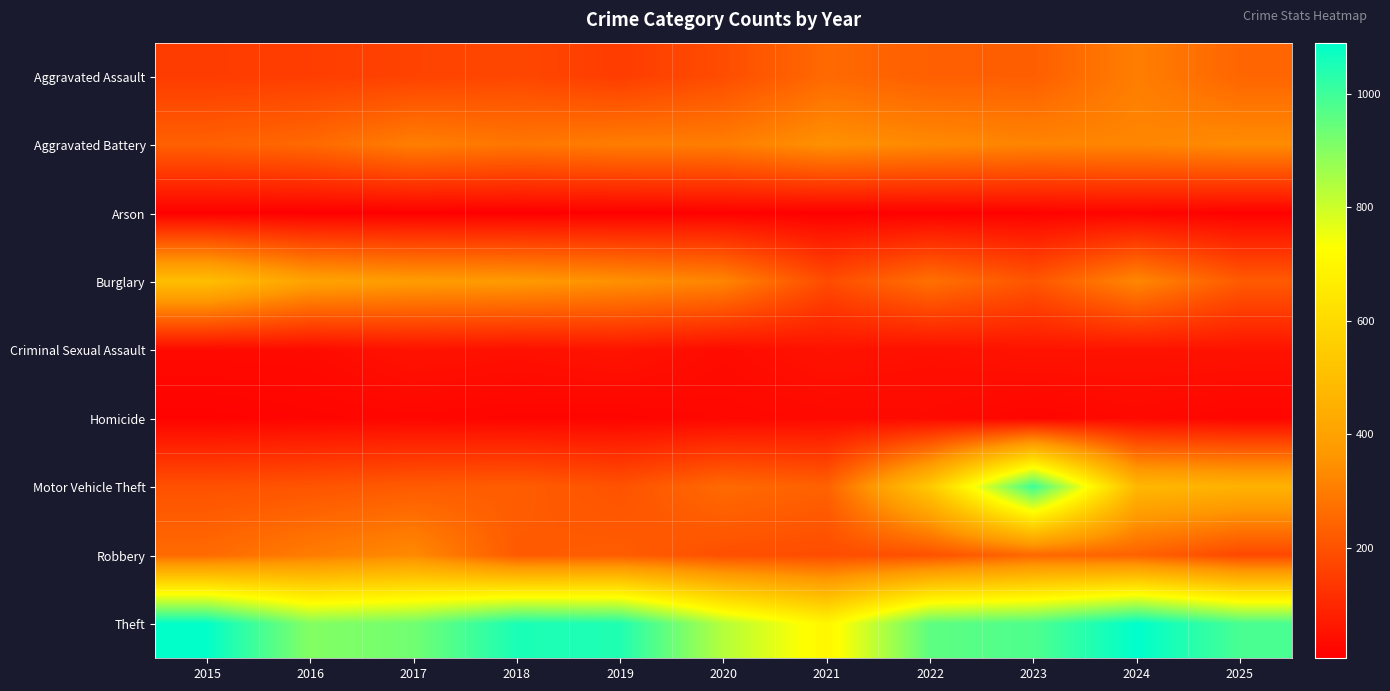

Reading left to right, transcribe all the data shown in this chart.

Aggravated Assault: 2015=148	2016=153	2017=163	2018=174	2019=149	2020=187	2021=255	2022=231	2023=228	2024=305	2025=246
Aggravated Battery: 2015=234	2016=254	2017=306	2018=286	2019=302	2020=303	2021=349	2022=331	2023=319	2024=322	2025=336
Arson: 2015=8	2016=6	2017=6	2018=5	2019=7	2020=10	2021=7	2022=9	2023=12	2024=18	2025=9
Burglary: 2015=500	2016=401	2017=379	2018=373	2019=350	2020=321	2021=185	2022=272	2023=208	2024=326	2025=220
Criminal Sexual Assault: 2015=31	2016=32	2017=51	2018=45	2019=54	2020=34	2021=51	2022=44	2023=53	2024=51	2025=51
Homicide: 2015=13	2016=18	2017=22	2018=18	2019=17	2020=25	2021=29	2022=31	2023=18	2024=29	2025=19
Motor Vehicle Theft: 2015=197	2016=206	2017=221	2018=226	2019=201	2020=256	2021=236	2022=539	2023=1004	2024=478	2025=458
Robbery: 2015=258	2016=299	2017=332	2018=219	2019=225	2020=194	2021=186	2022=198	2023=252	2024=237	2025=176
Theft: 2015=1086	2016=903	2017=928	2018=1051	2019=1044	2020=834	2021=698	2022=957	2023=978	2024=1090	2025=986